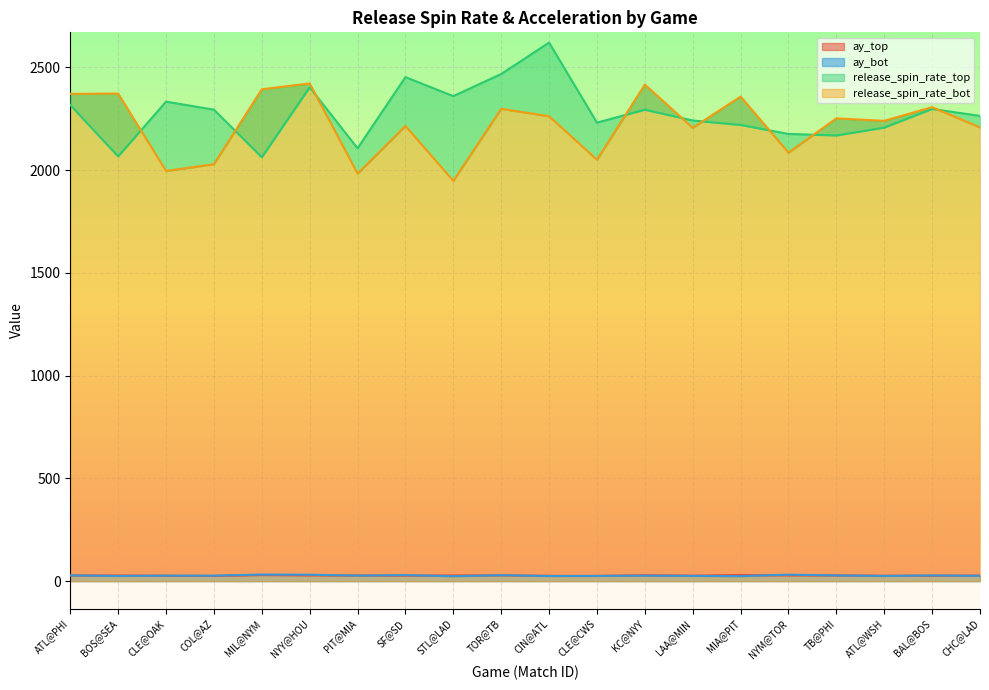

Which series changed the most between SF@SD and KC@NYY?

release_spin_rate_bot